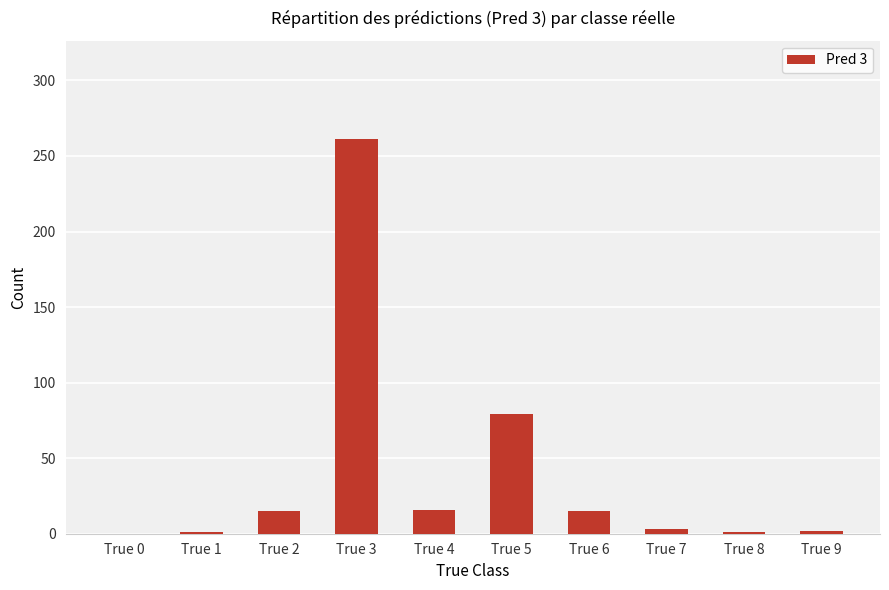

What is the sum of all values?

393